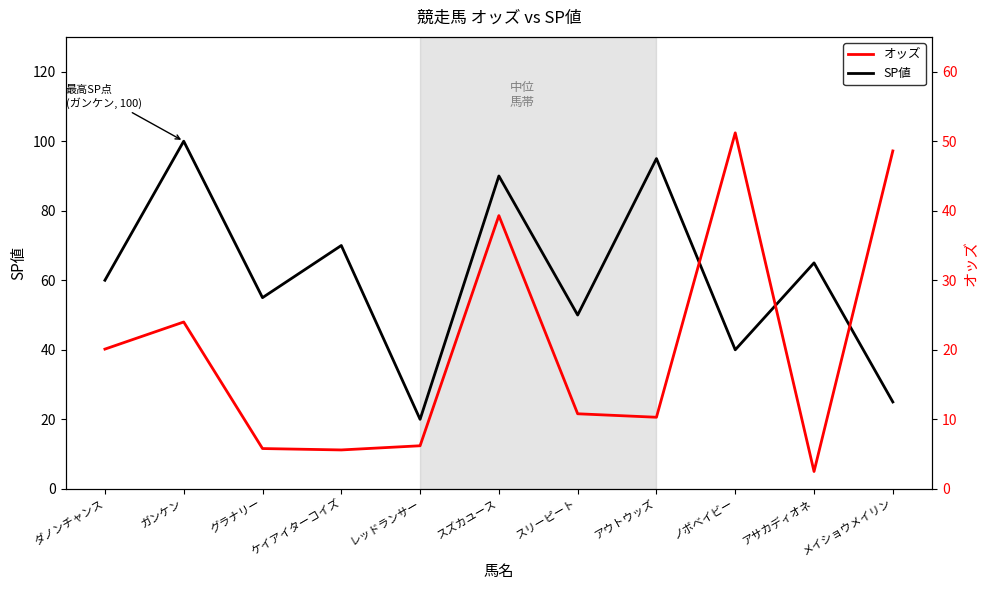

What is the sum of the オッズ values at グラナリー and ノボベイビー?

57.0